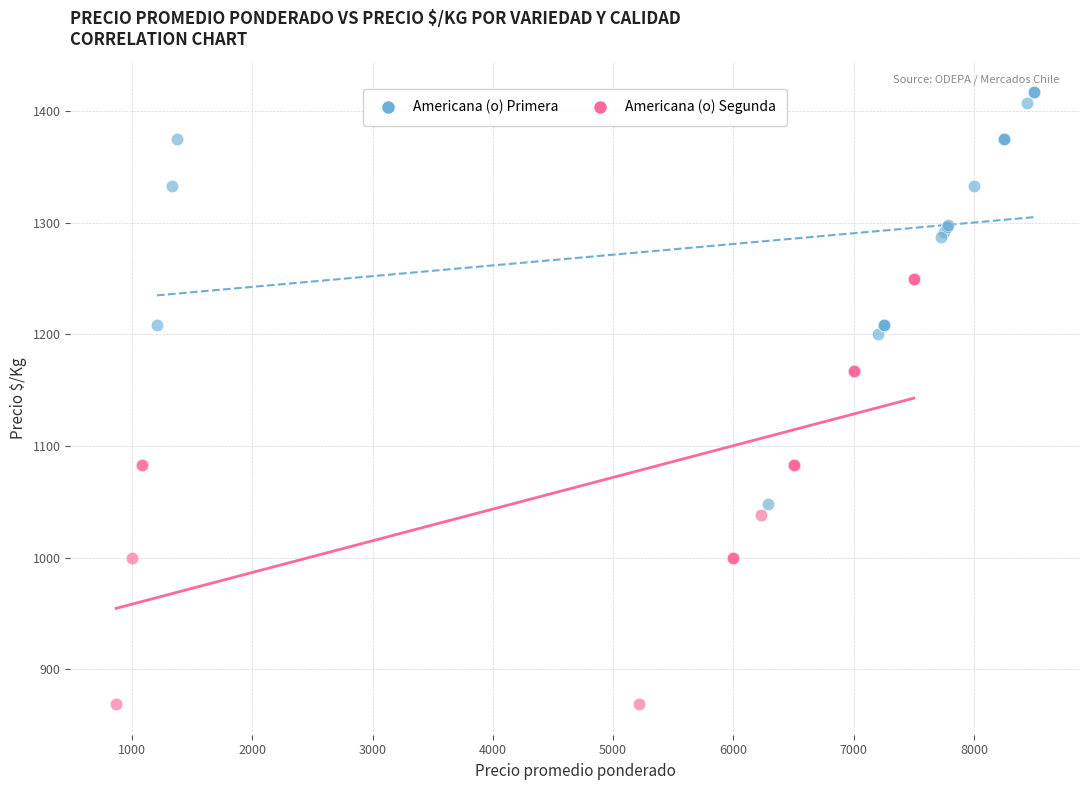

Which series has the widest spread of Y values?

Americana (o) Segunda